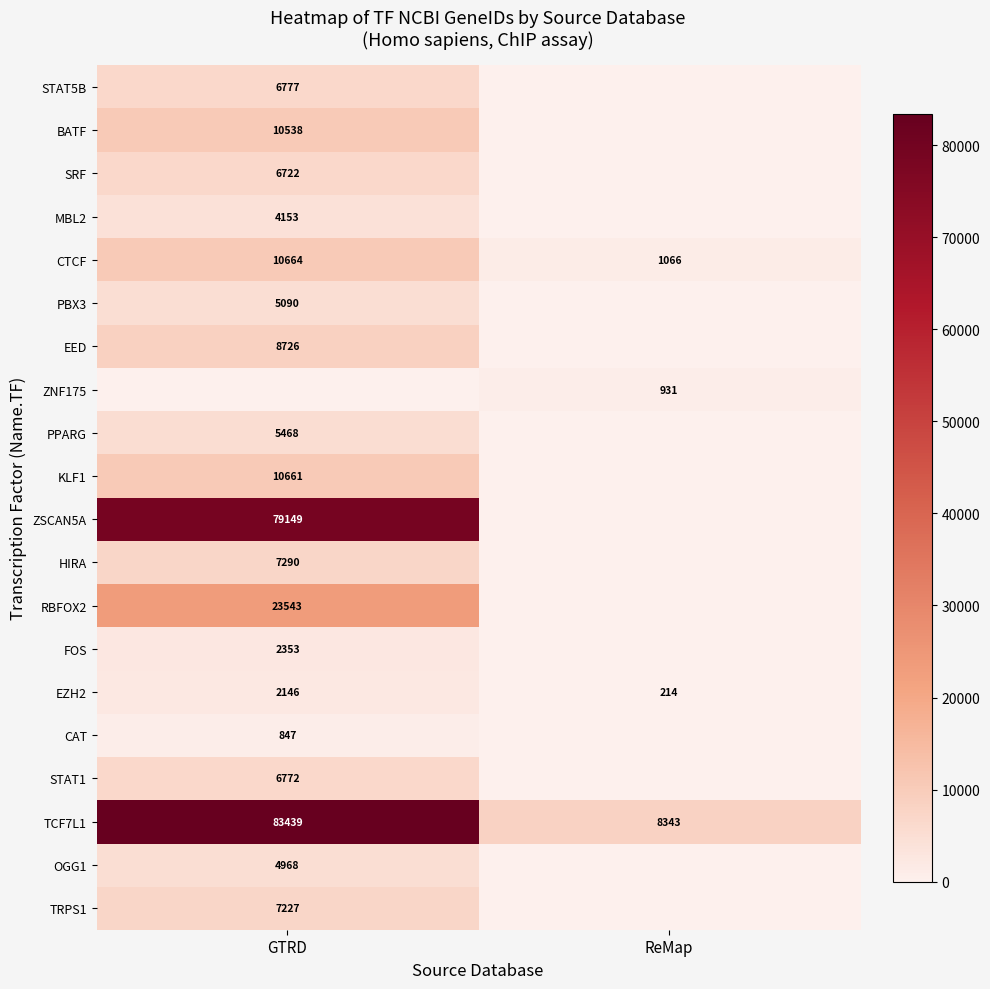

Is the value of HIRA at GTRD greater than the value of PBX3 at GTRD?

Yes